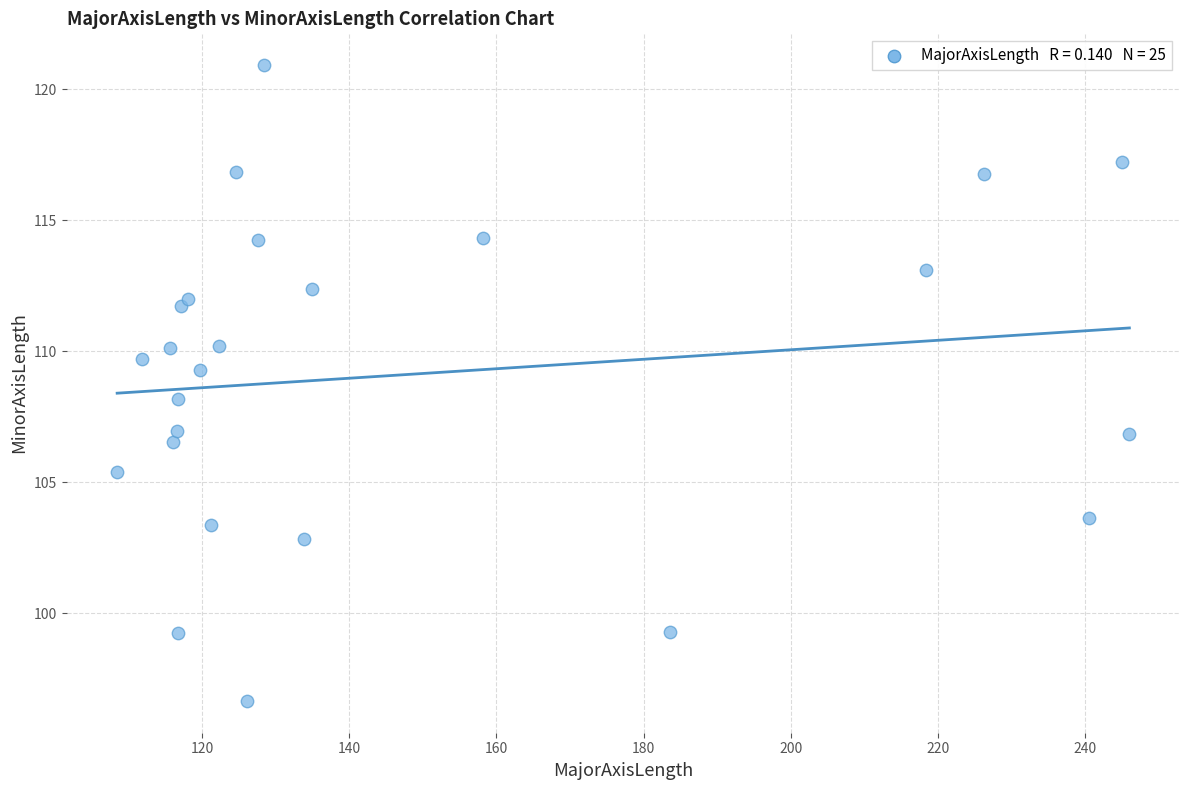

What is the range of Y values (max minus min)?

24.3